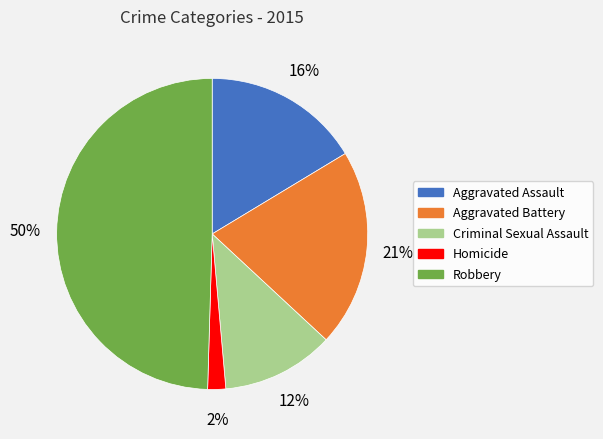

To the nearest percent, what is the combined percentage of Criminal Sexual Assault and Robbery?

61%